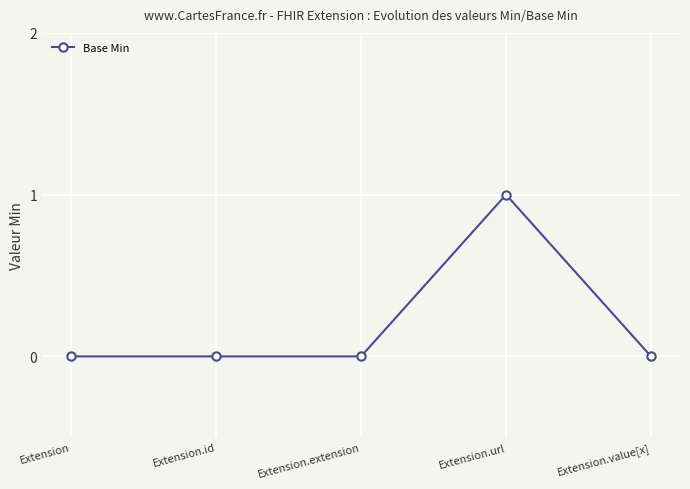

How many lines are shown in the chart?

1